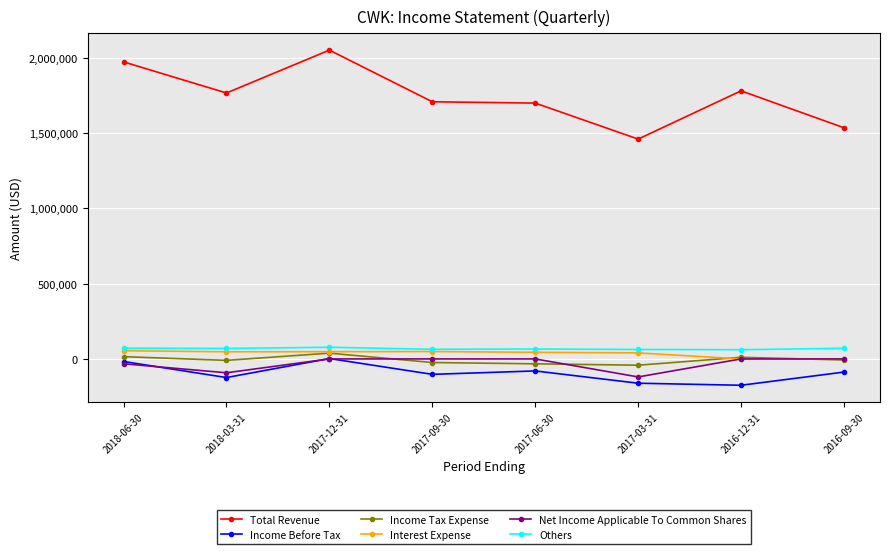

Is it true that Income Before Tax equals -87300 at 2016-09-30?

True